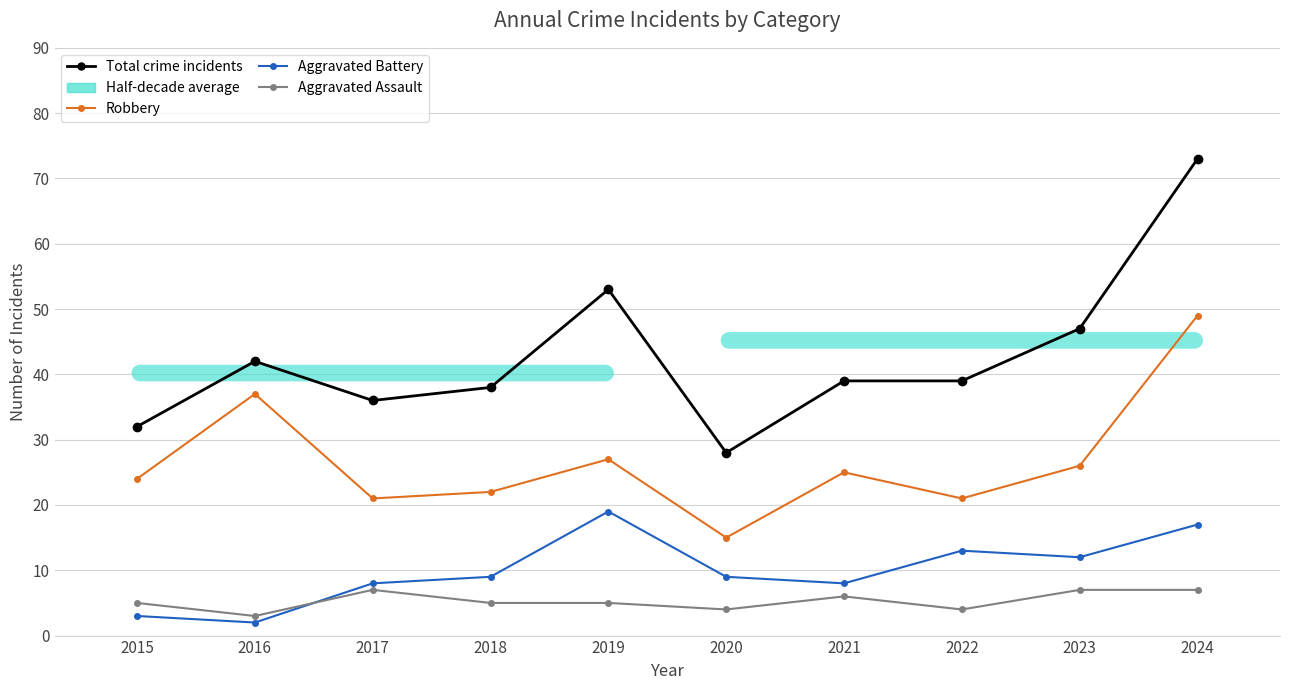

True or false: Aggravated Assault and Total crime incidents intersect in this chart.

False